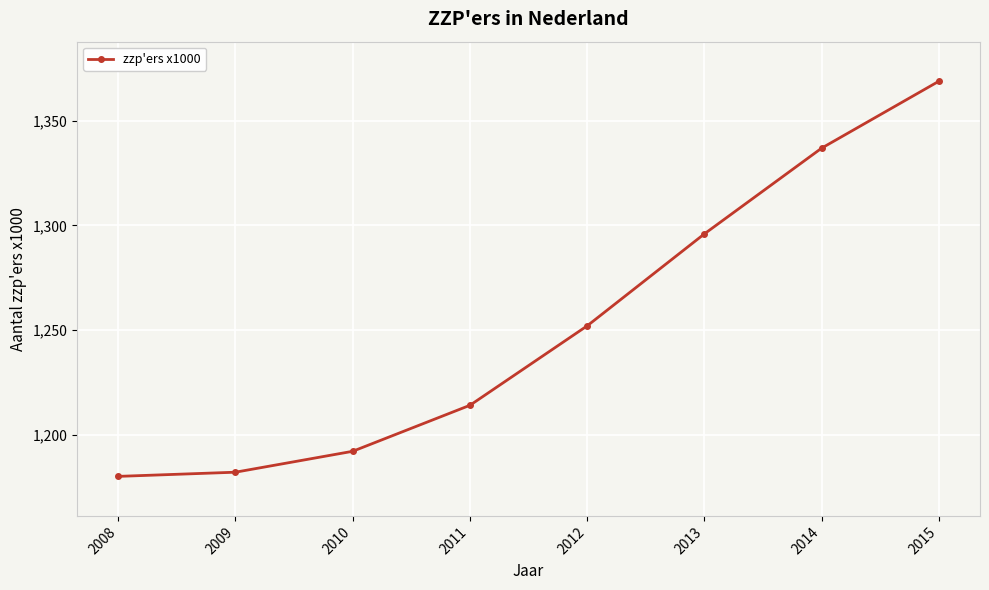

List the labels in order of value, largest first.

2015, 2014, 2013, 2012, 2011, 2010, 2009, 2008